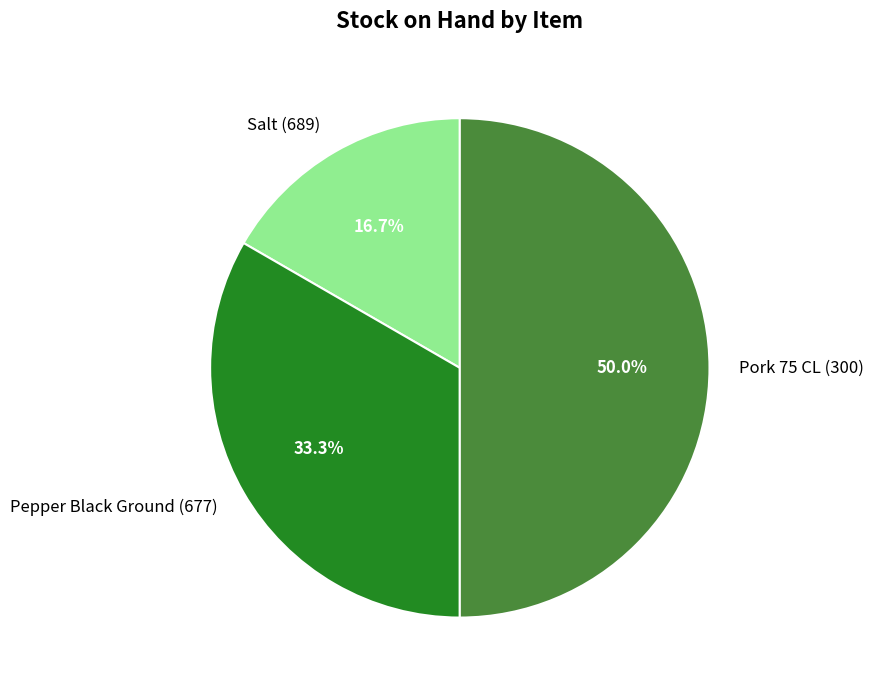

Does Pepper Black Ground (677) represent more than half of the total?

No